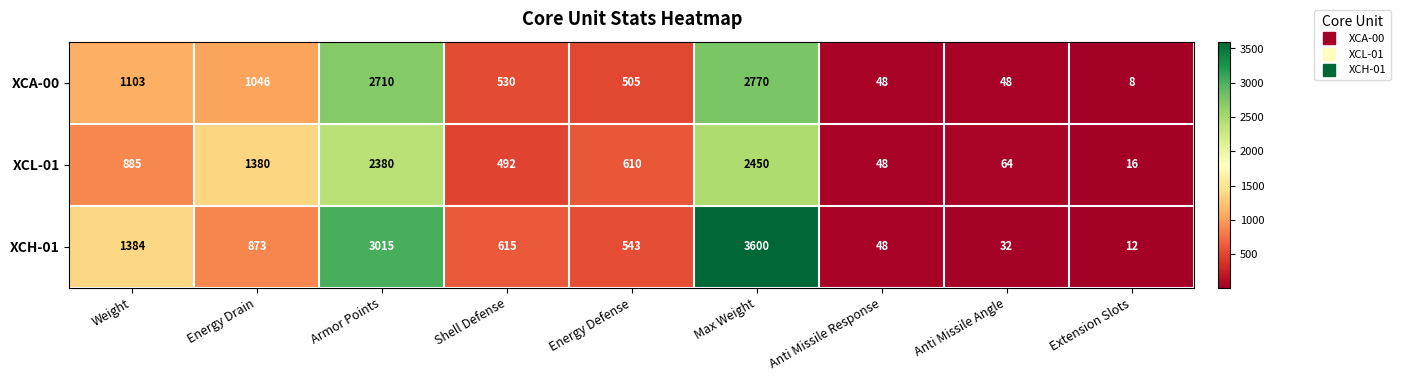

Reading left to right, list all the values displayed in this chart.

XCA-00: Weight=1103	Energy Drain=1046	Armor Points=2710	Shell Defense=530	Energy Defense=505	Max Weight=2770	Anti Missile Response=48	Anti Missile Angle=48	Extension Slots=8
XCL-01: Weight=885	Energy Drain=1380	Armor Points=2380	Shell Defense=492	Energy Defense=610	Max Weight=2450	Anti Missile Response=48	Anti Missile Angle=64	Extension Slots=16
XCH-01: Weight=1384	Energy Drain=873	Armor Points=3015	Shell Defense=615	Energy Defense=543	Max Weight=3600	Anti Missile Response=48	Anti Missile Angle=32	Extension Slots=12